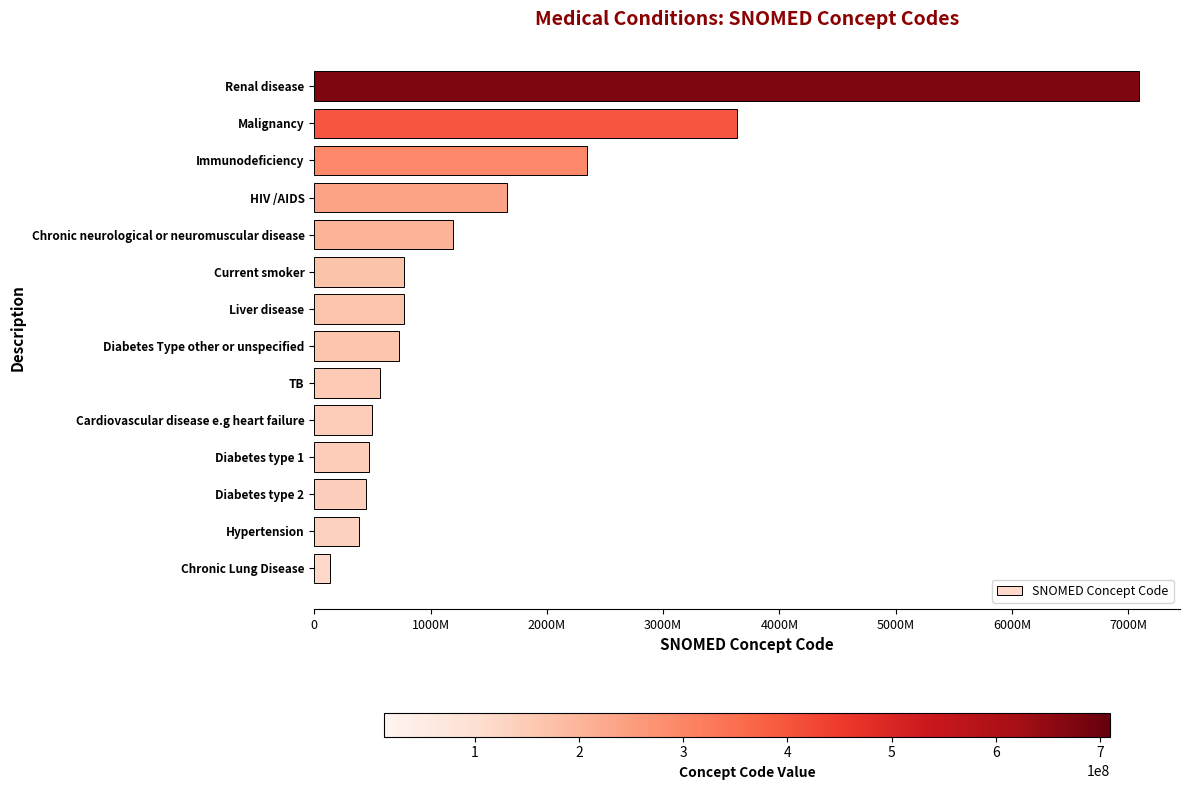

Does the chart contain any negative values?

No